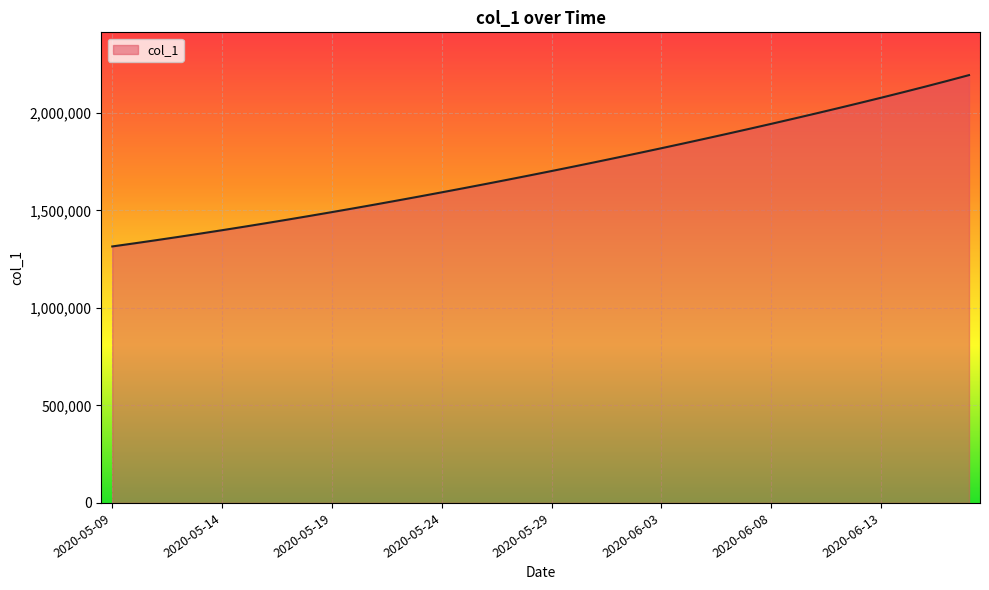

What is the greatest value displayed?

2193583.2